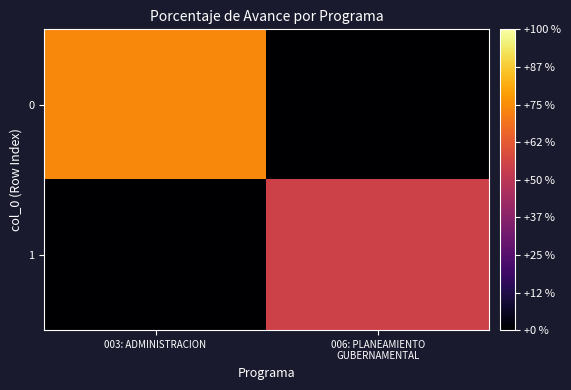

At how many categories does at least one series exceed 1?

2